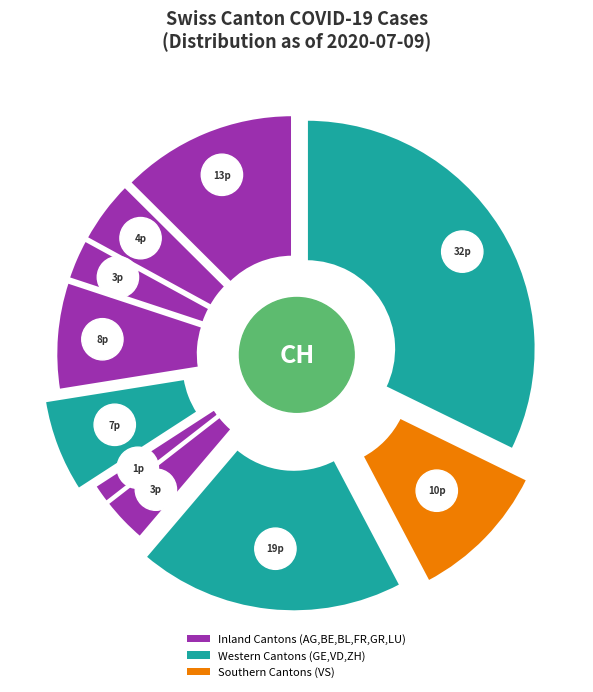

Is it true that AG is 13% of the pie?

True